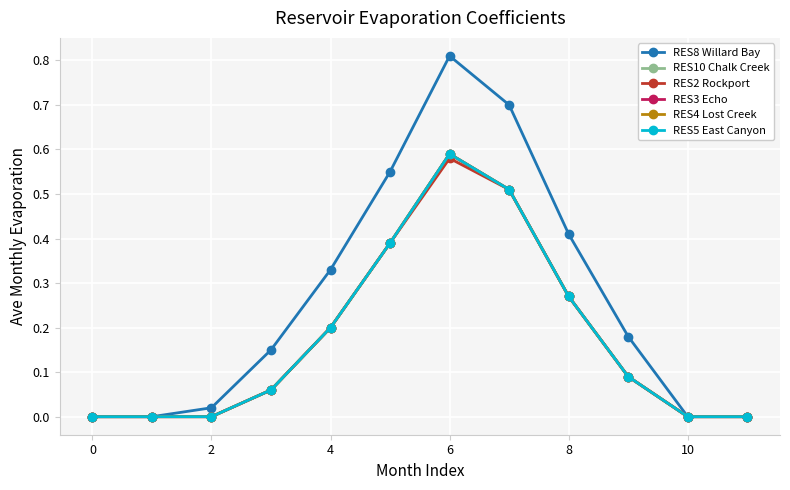

Is this an area chart (filled region under the line)?

No